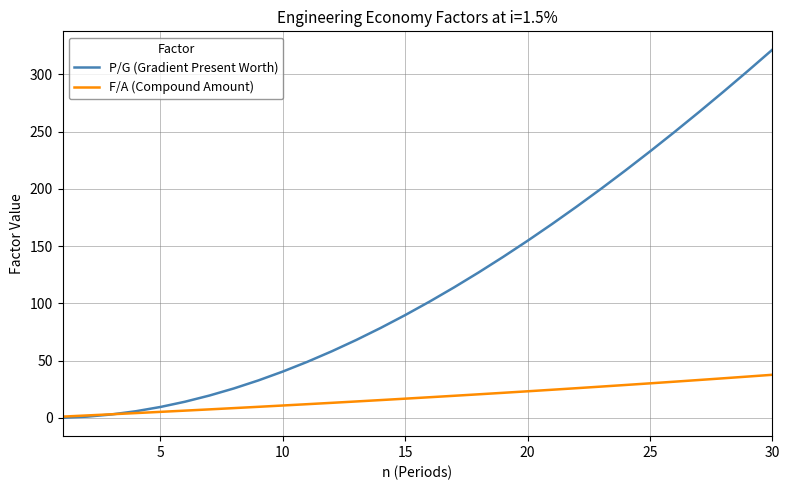

Does the chart display data point markers on the line(s)?

No